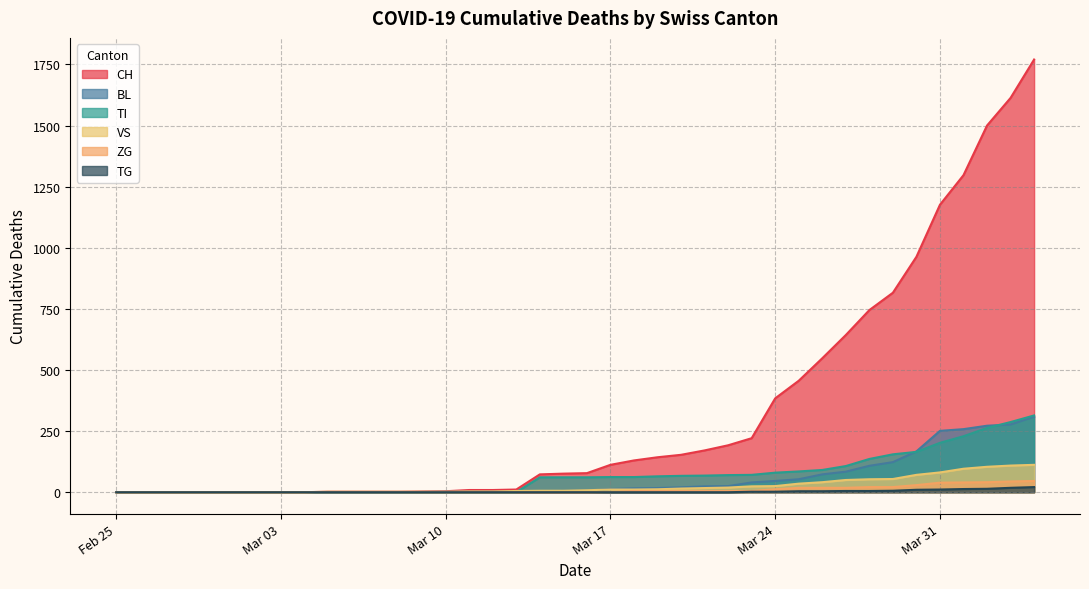

True or false: TI has a value of 91 at 2020-03-16.

False